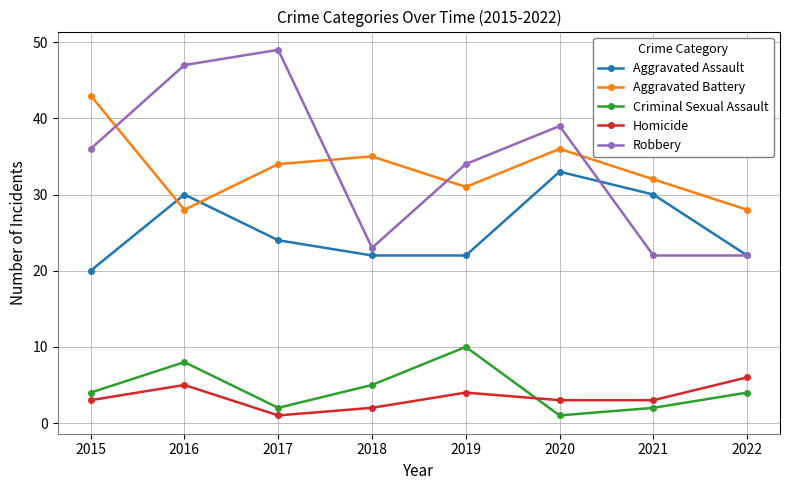

True or false: Homicide and Aggravated Assault intersect in this chart.

False